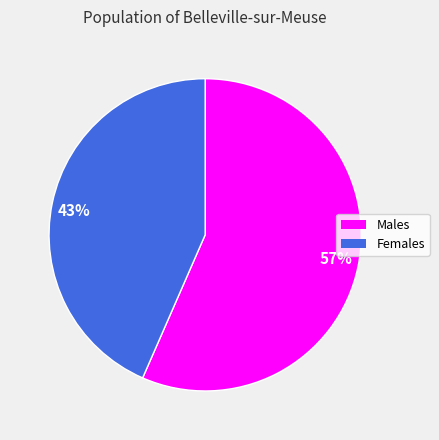

How many segments does this pie chart have?

2